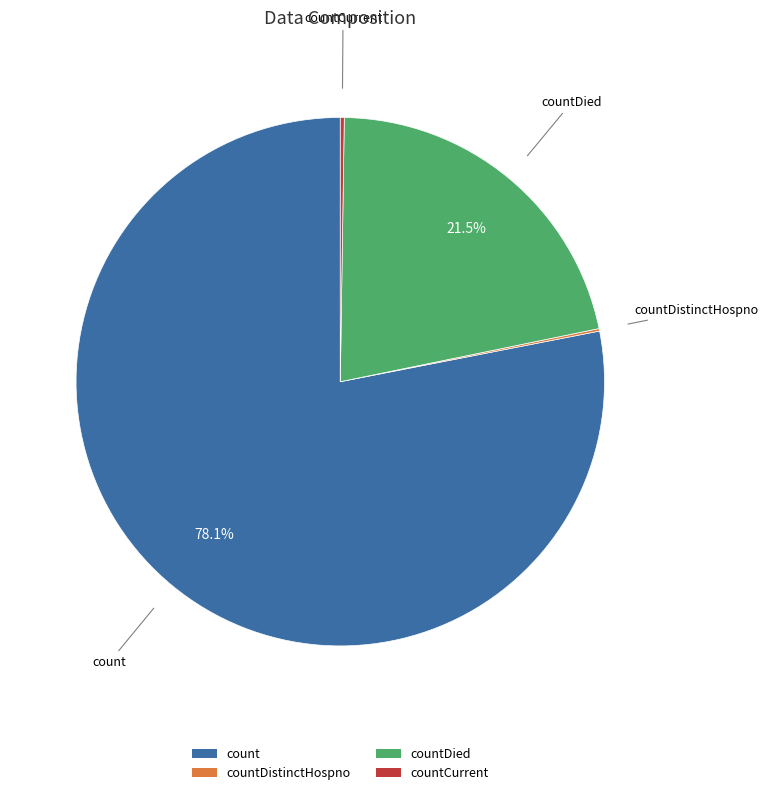

Which slice is the largest?

count